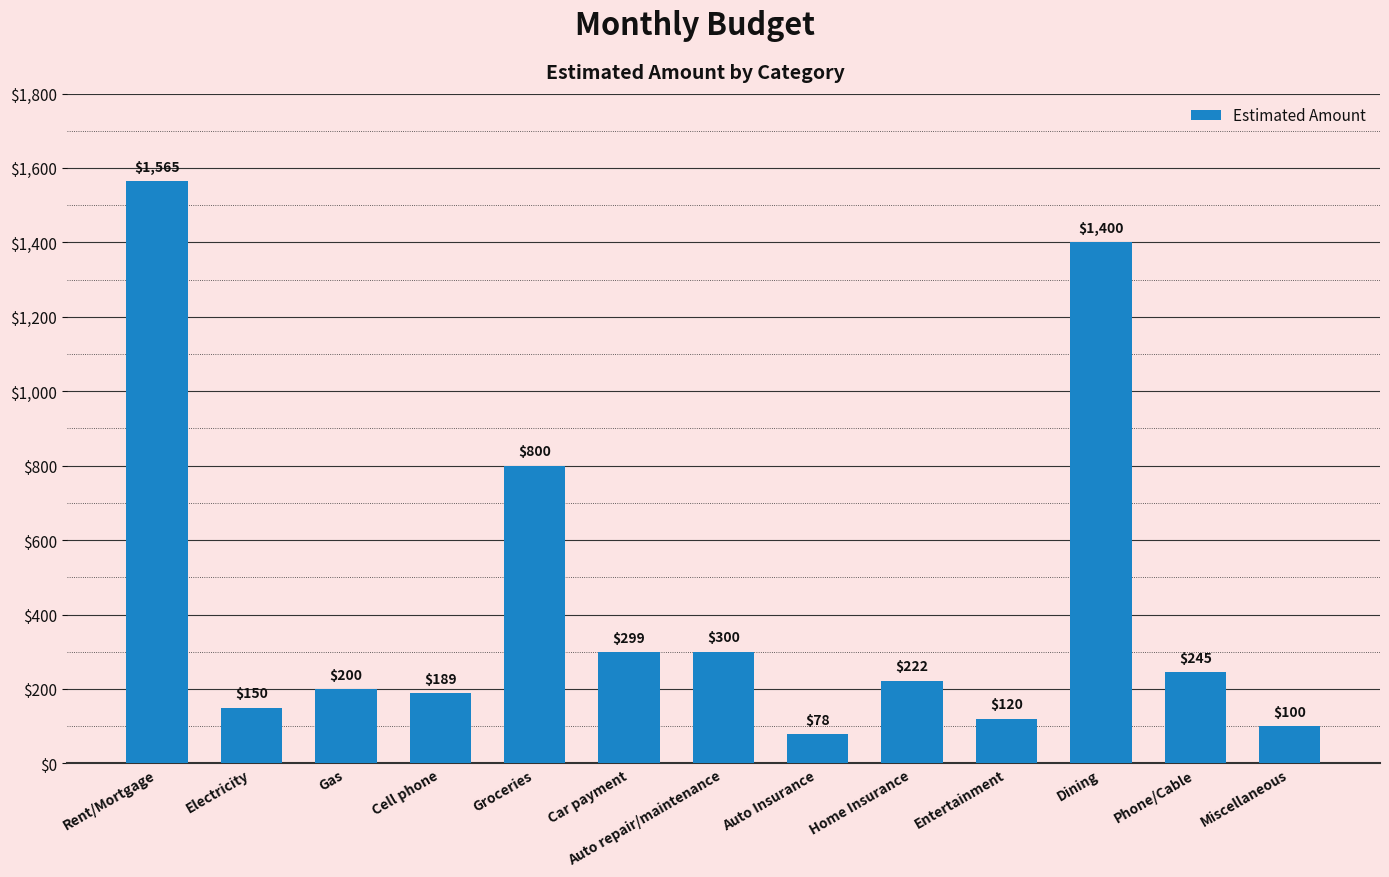

True or false: the data shows 536 at Auto repair/maintenance.

False